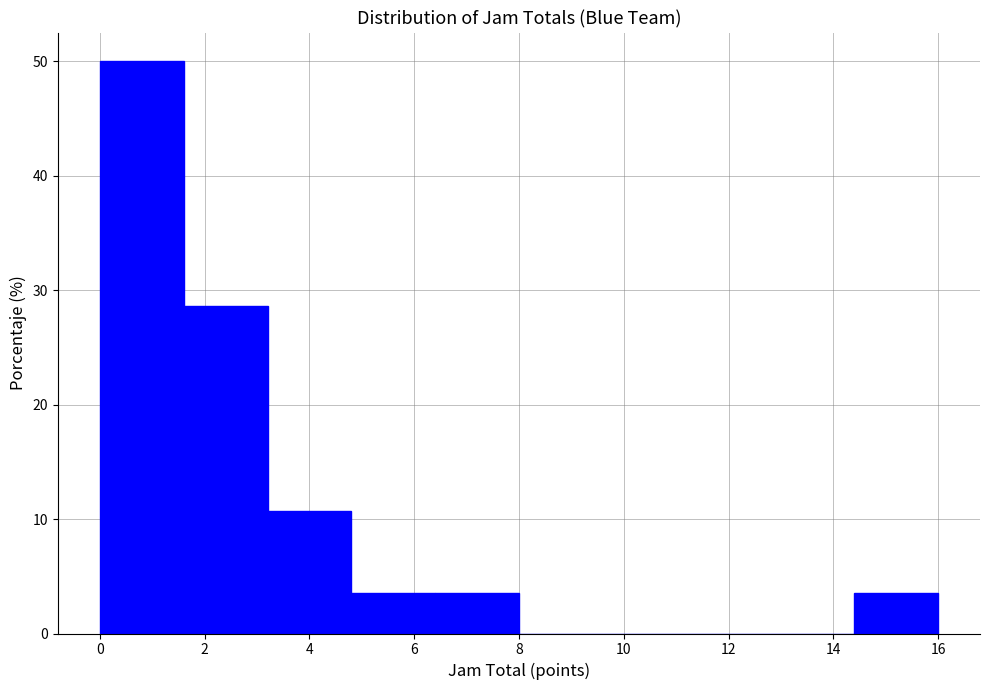

Reading left to right, list every bar in this chart as the range it spans on the x-axis followed by its height. The values are not printed on the chart, so give them approximately, as read against the axis.

0.0 to 1.6: 50
1.6 to 3.2: 29
3.2 to 4.8: 11
4.8 to 6.4: 4
6.4 to 8.0: 4
8.0 to 9.6: 0
9.6 to 11.2: 0
11.2 to 12.8: 0
12.8 to 14.4: 0
14.4 to 16.0: 4